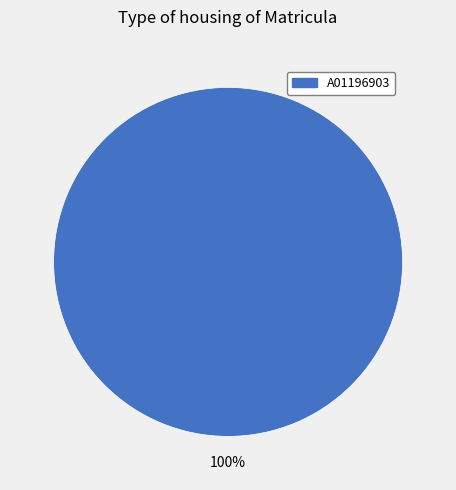

How many slices are in this pie chart?

1